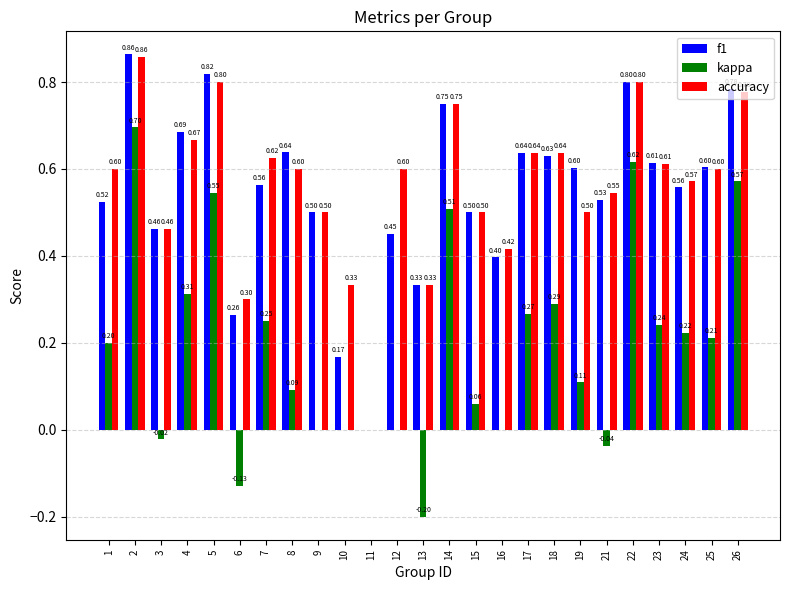

At which category is the sum across all series the highest?

2